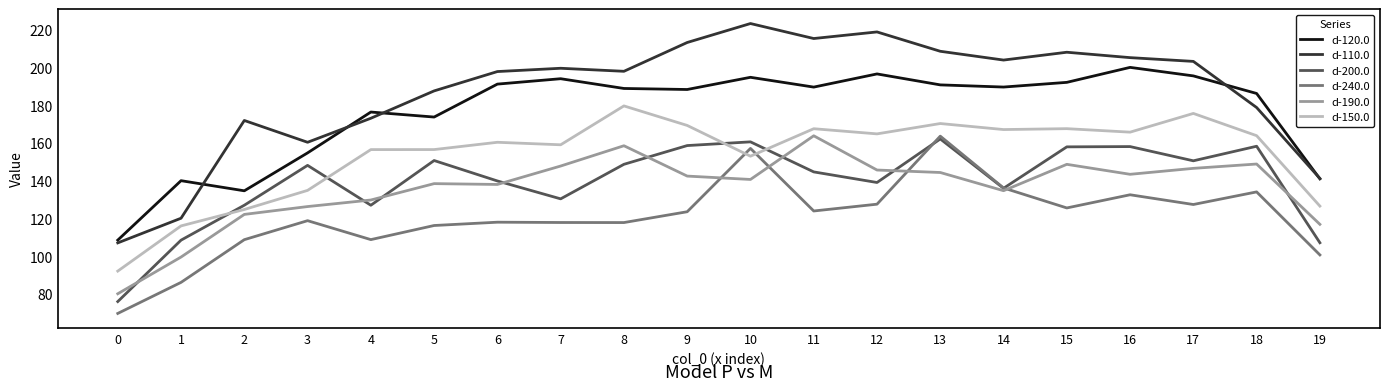

Which series has the largest total across all categories?

d-110.0